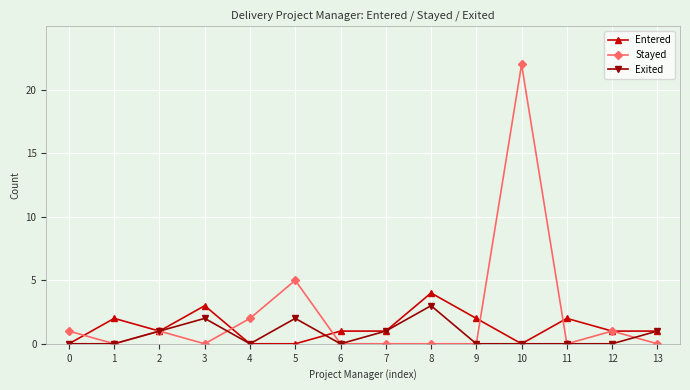

What is the maximum value for Exited?

3